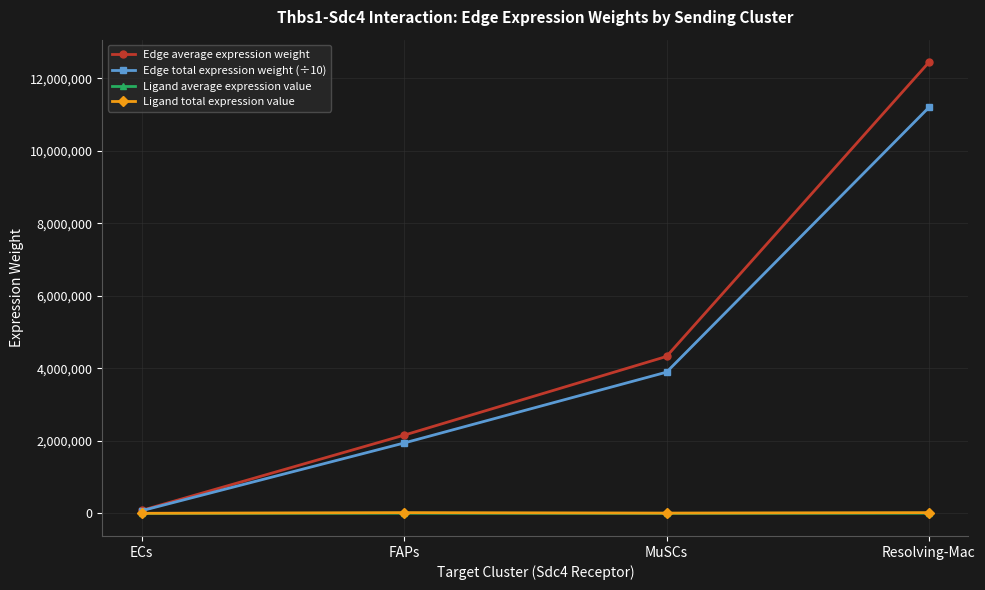

Does the chart have visible grid lines?

Yes